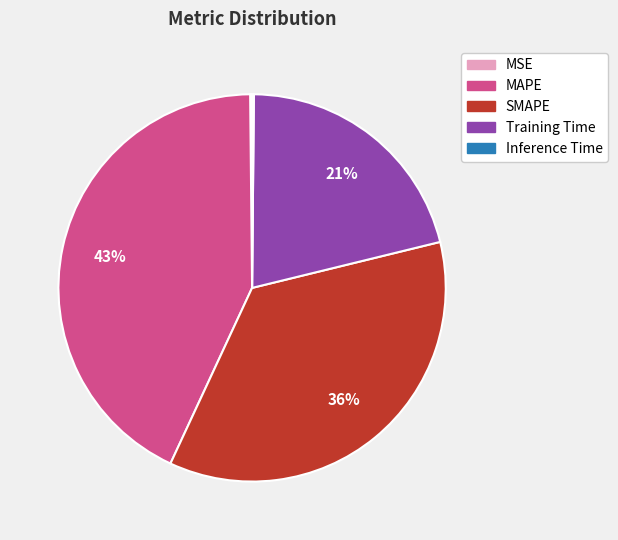

True or false: MAPE accounts for 43% of the total.

True